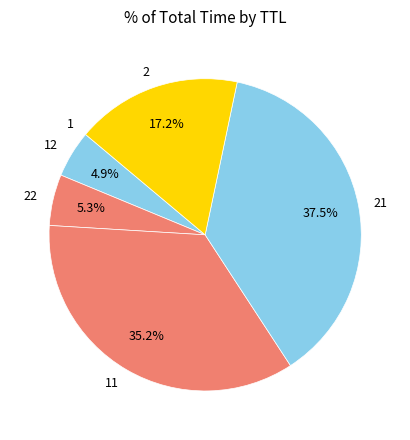

Does 22 account for over 50% of the chart?

No